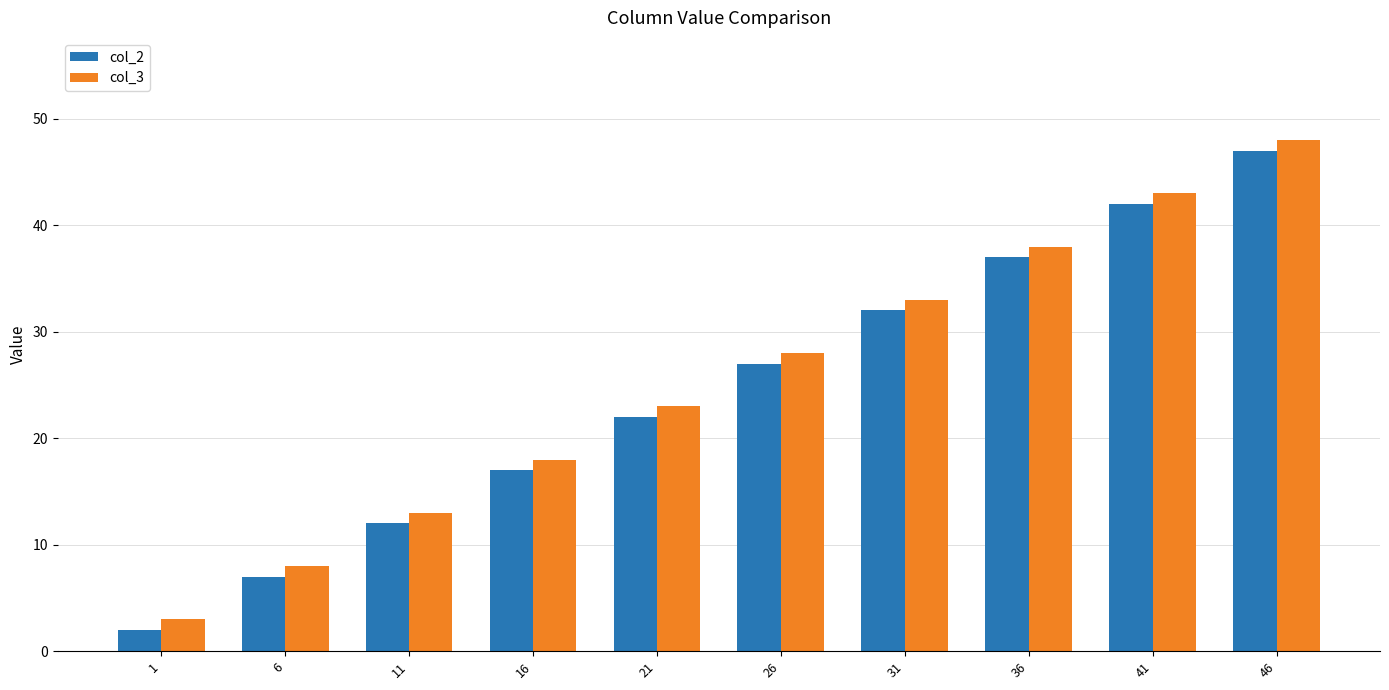

What are all the series names shown in the legend?

col_2, col_3